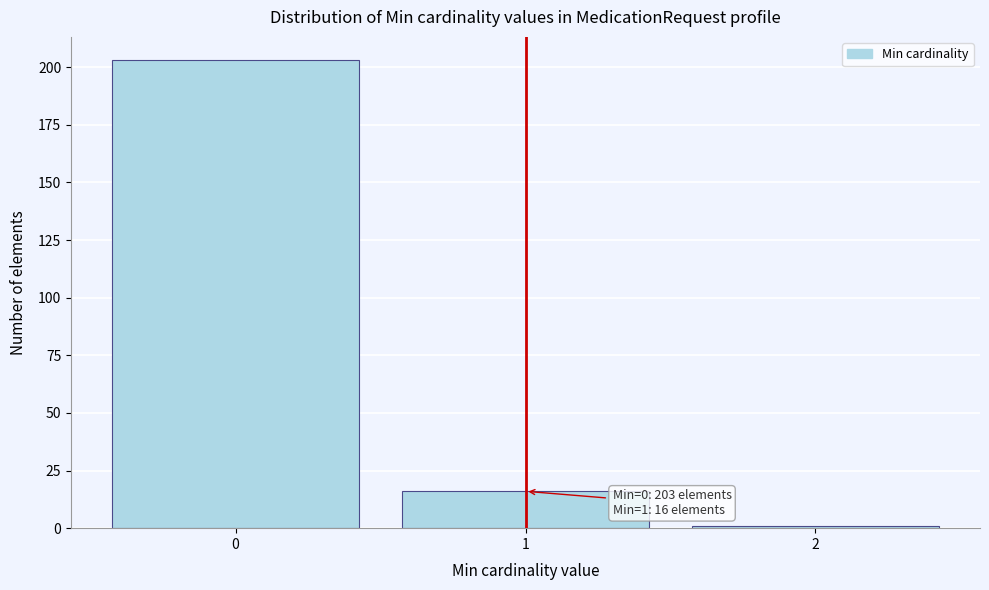

Which range on the x-axis has the tallest bar?

-0.5 to 0.5